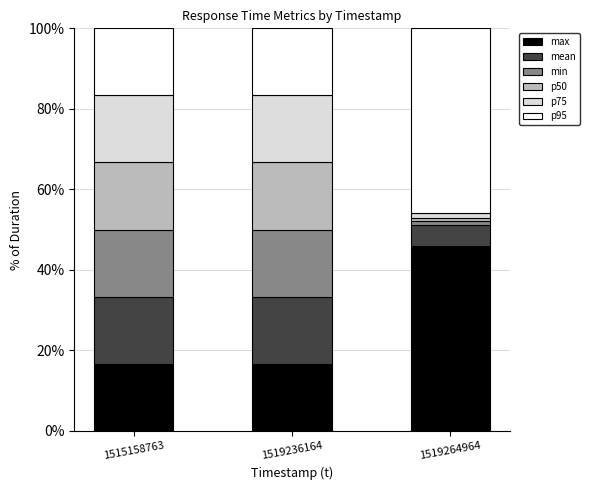

Reading left to right, transcribe the values for max.

1515158763=16.7	1519236164=16.7	1519264964=45.9